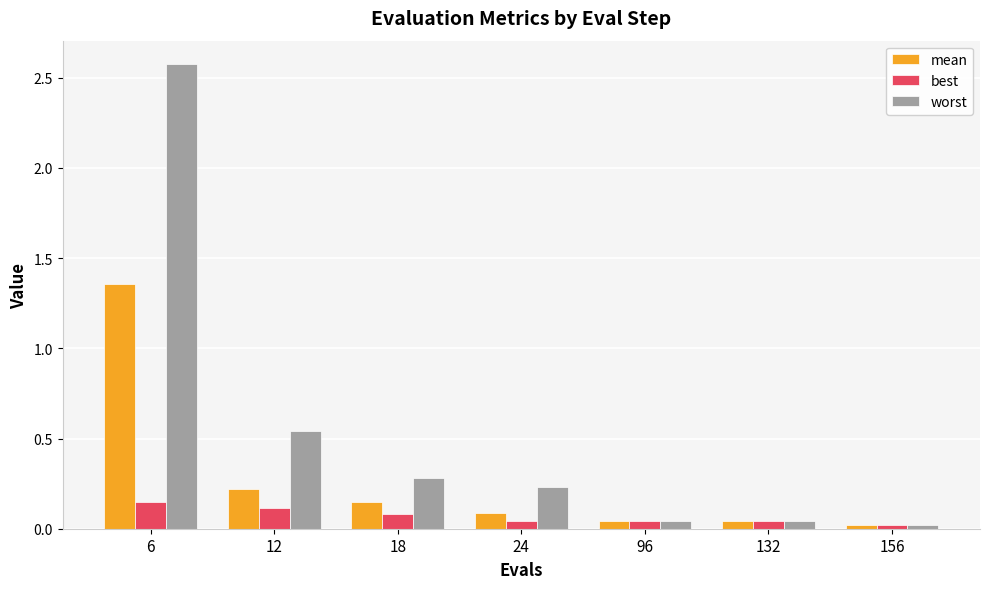

Count the best values in the range 0 to 1.

7